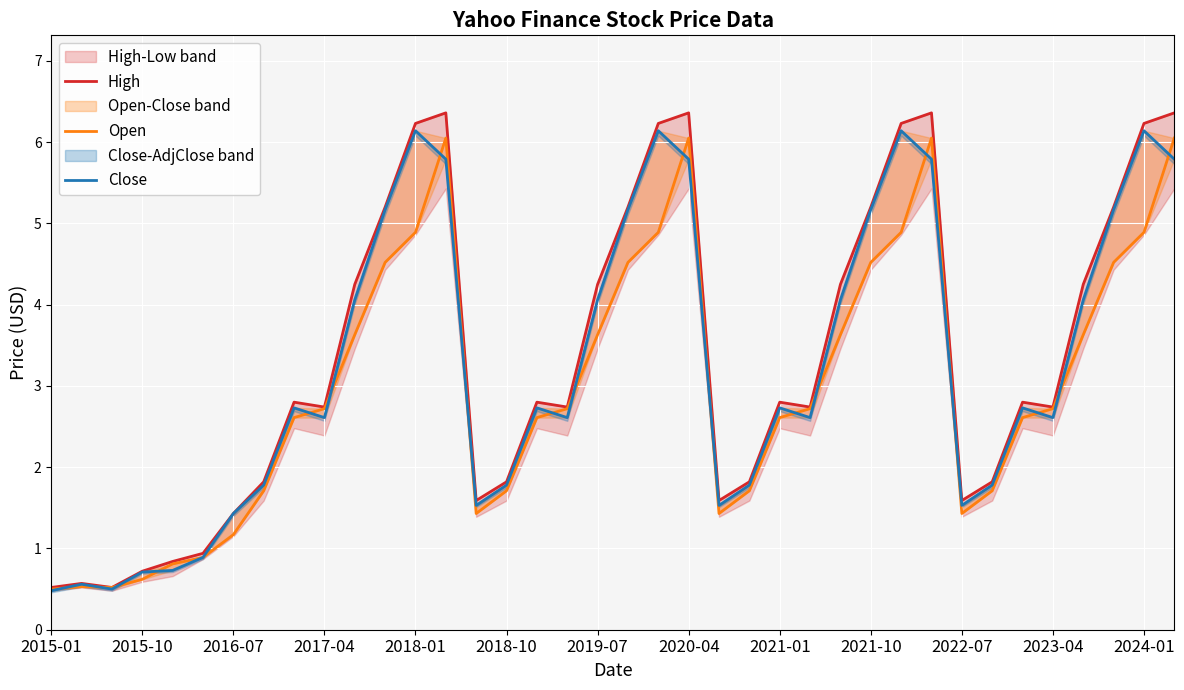

Is it true that Close equals 6.1 at 2018-01?

True